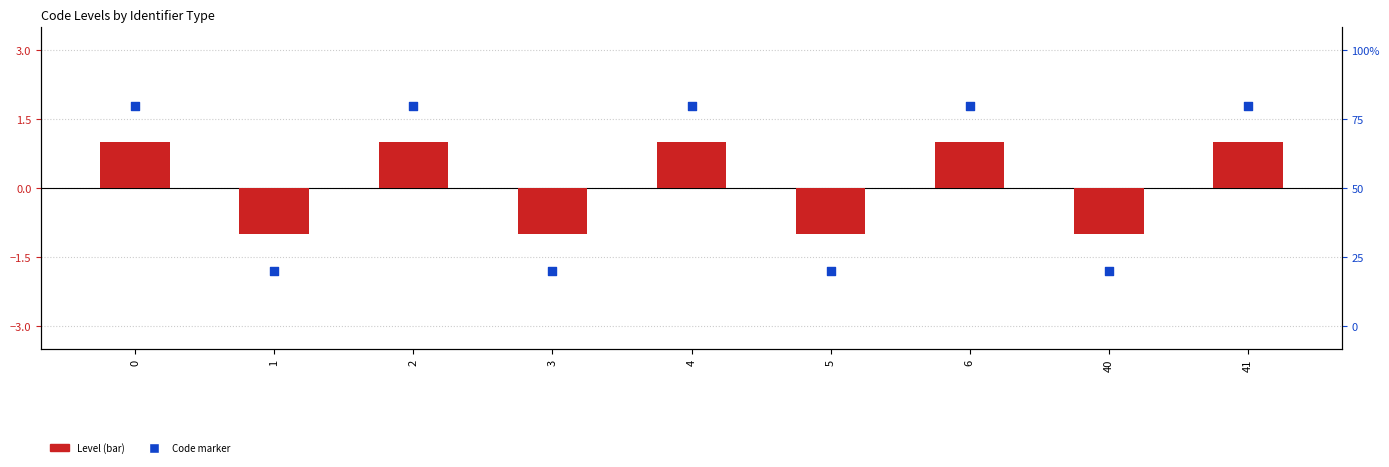

Which series reaches the maximum Y coordinate?

Code value